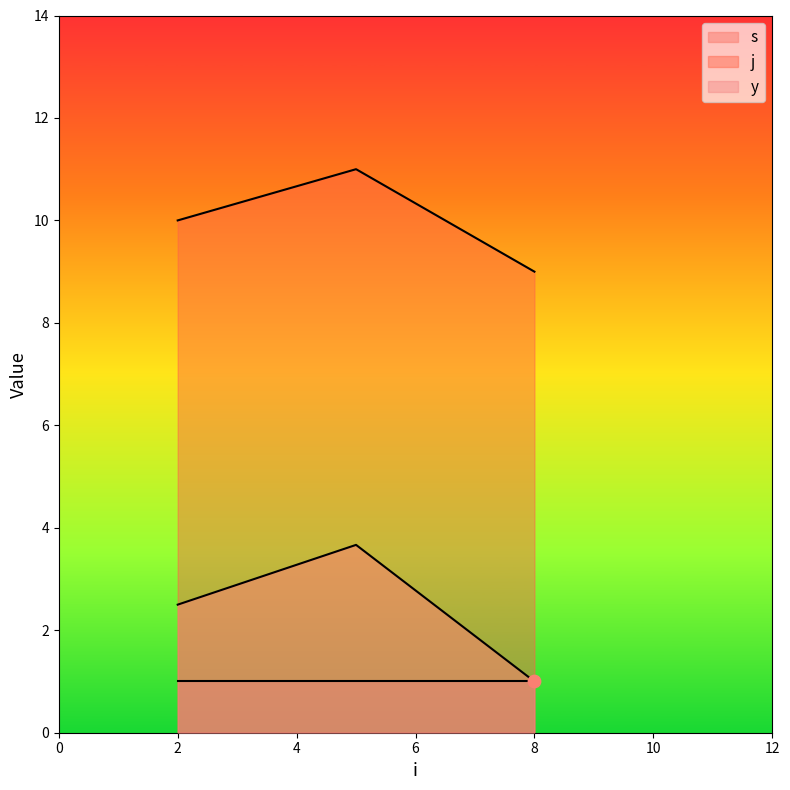

Which series reaches the minimum Y coordinate?

s